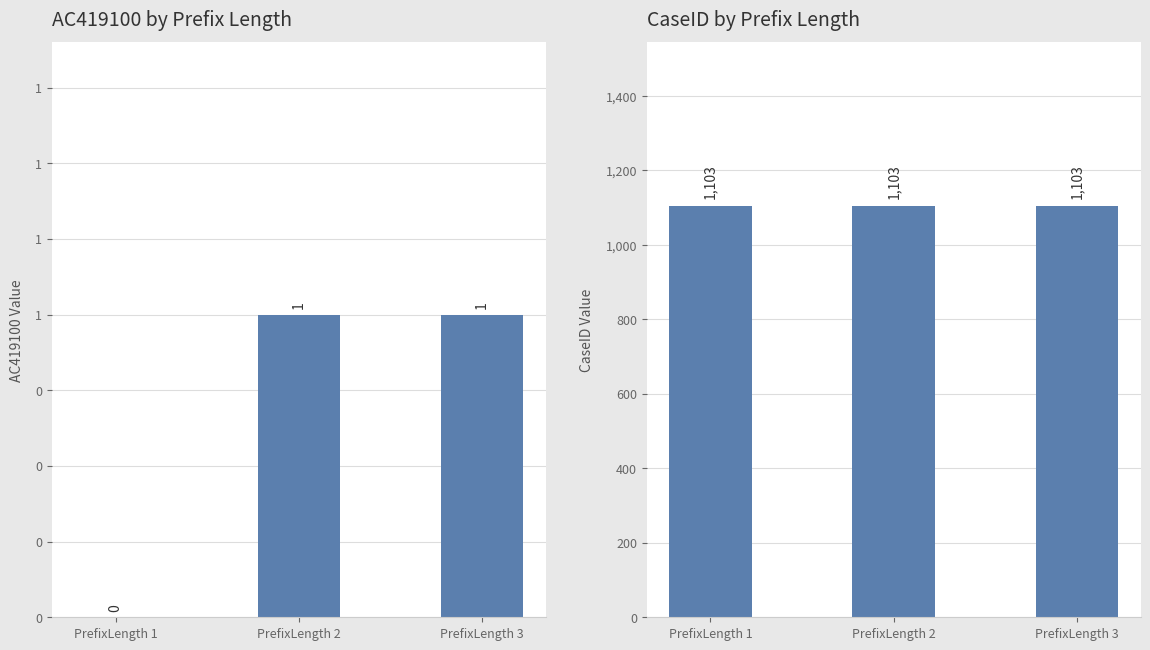

Reading left to right, extract all data points from this chart.

AC419100: 0	1	1
CaseID: 1103	1103	1103